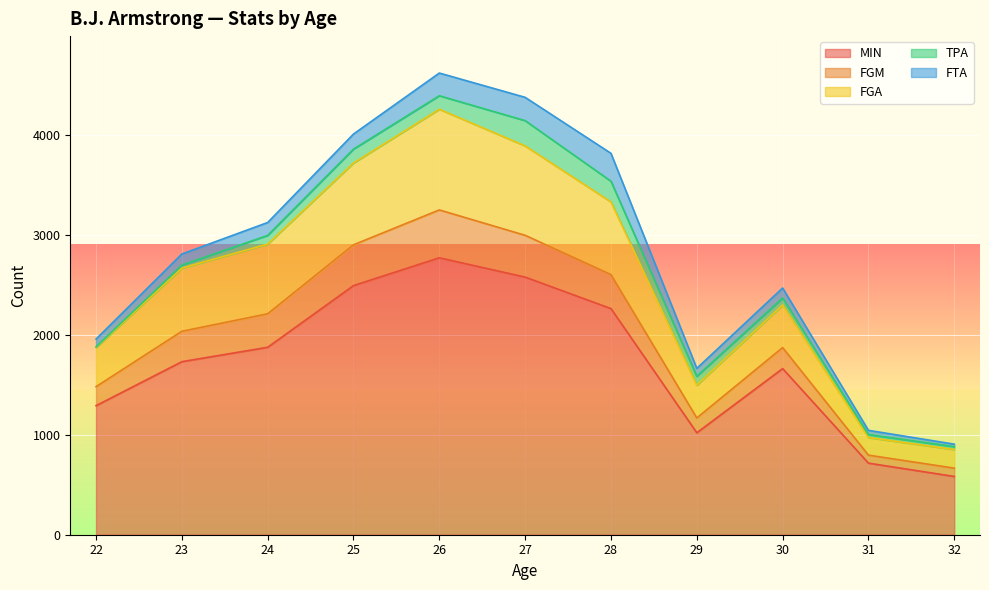

True or false: TPA has more than 1 interior local peaks.

True